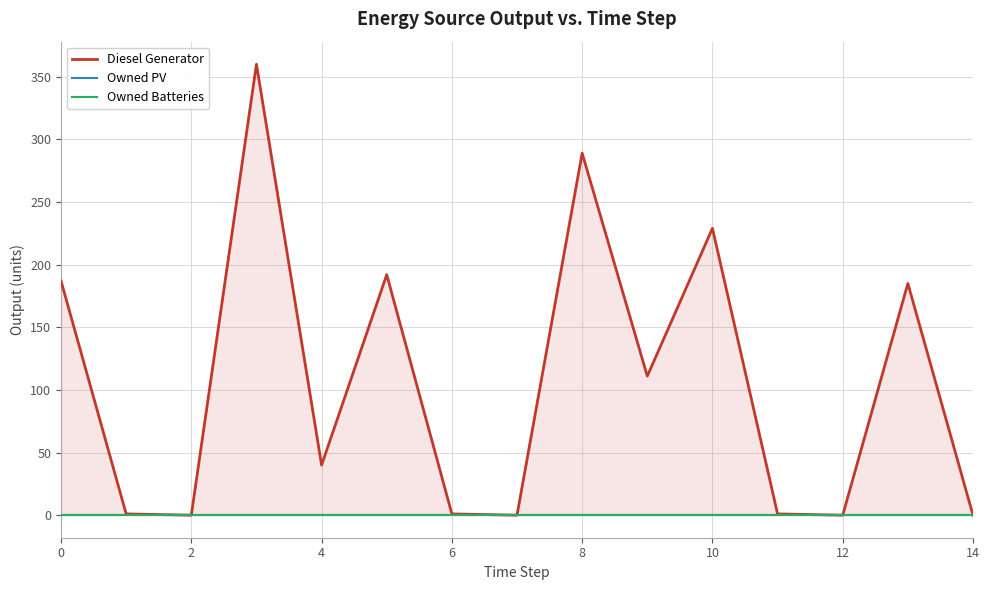

True or false: Owned Batteries and Owned PV intersect in this chart.

False